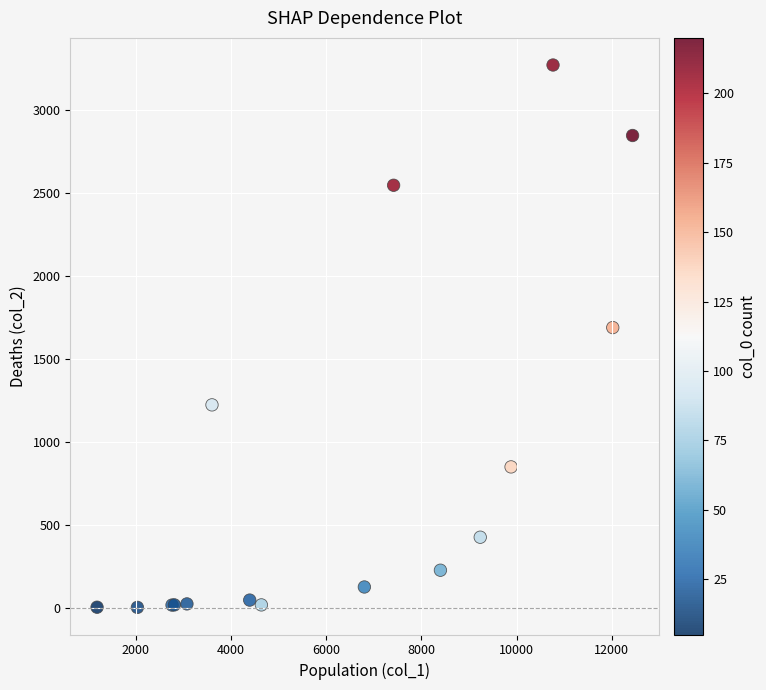

What Y value in the scatter plot is closest to 1638?

1690